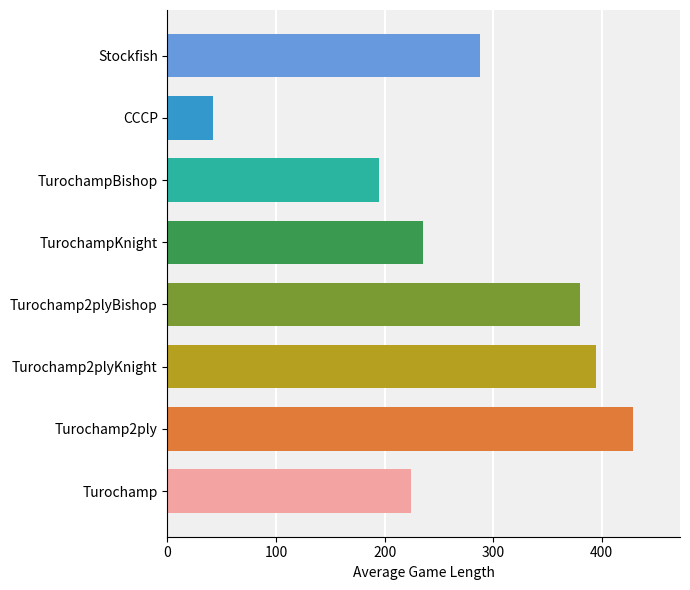

What value does the data have at Turochamp2plyBishop?

380.0